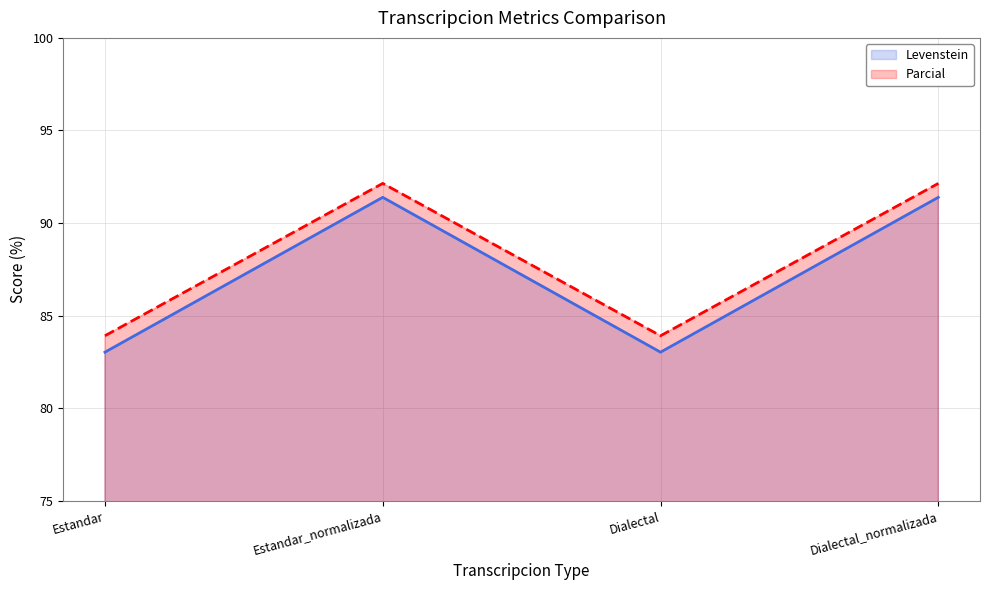

What is the average value of the Levenstein series?

87.2